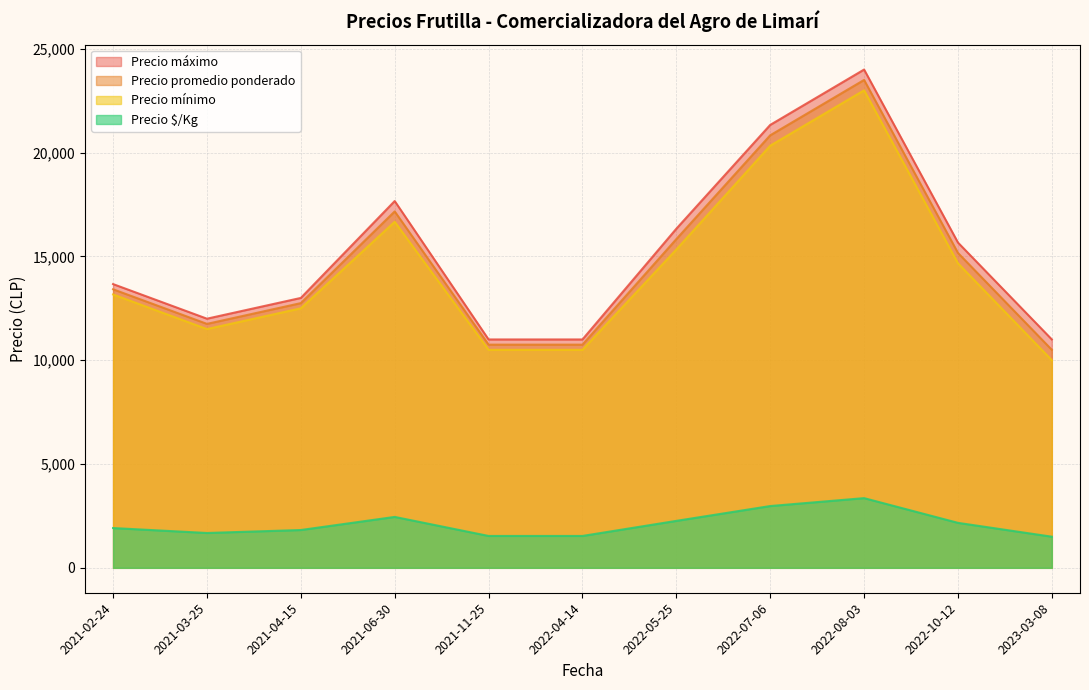

Read the Precio máximo value at 2022-07-06.

21333.3